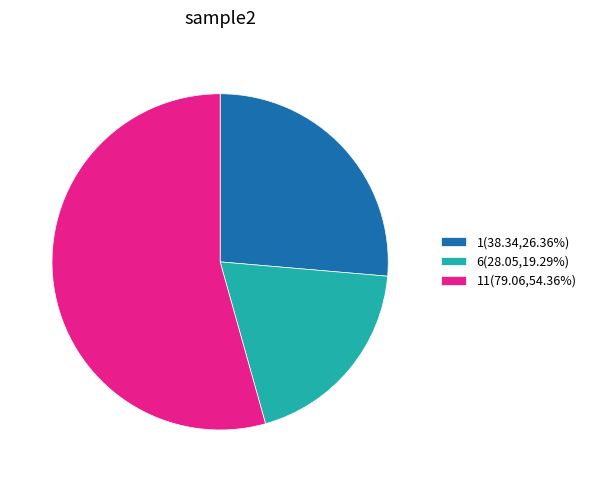

Approximately how many times larger is the value at 6(28.05,19.29%) compared to 11(79.06,54.36%)?

0.4